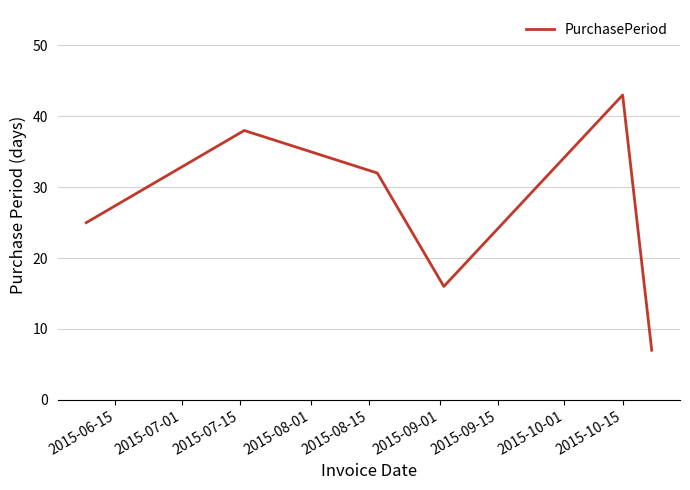

What is the maximum value shown in the chart?

43